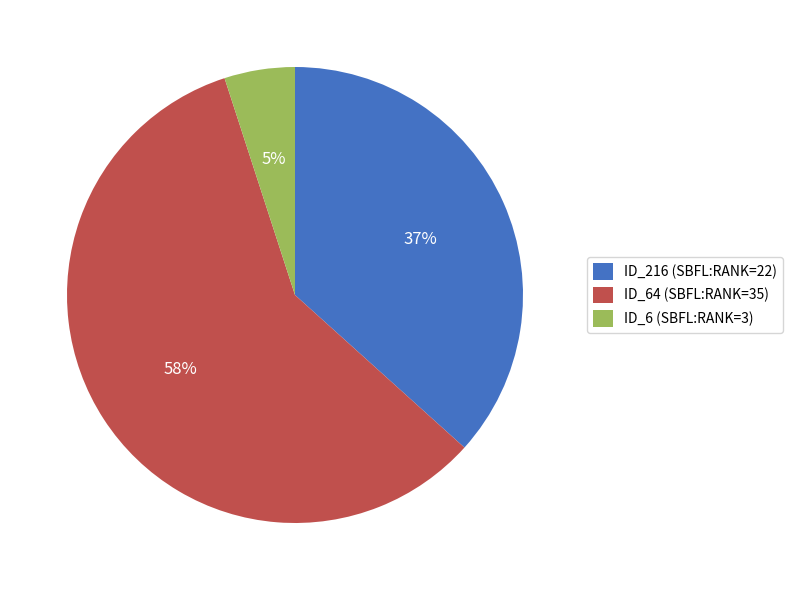

How many segments does this pie chart have?

3